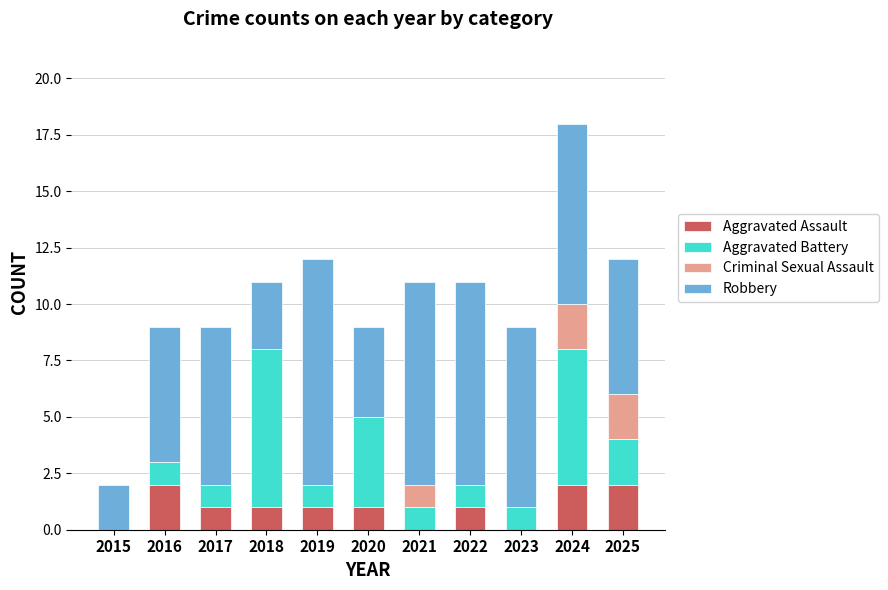

What is the total value across all series at 2020?

9